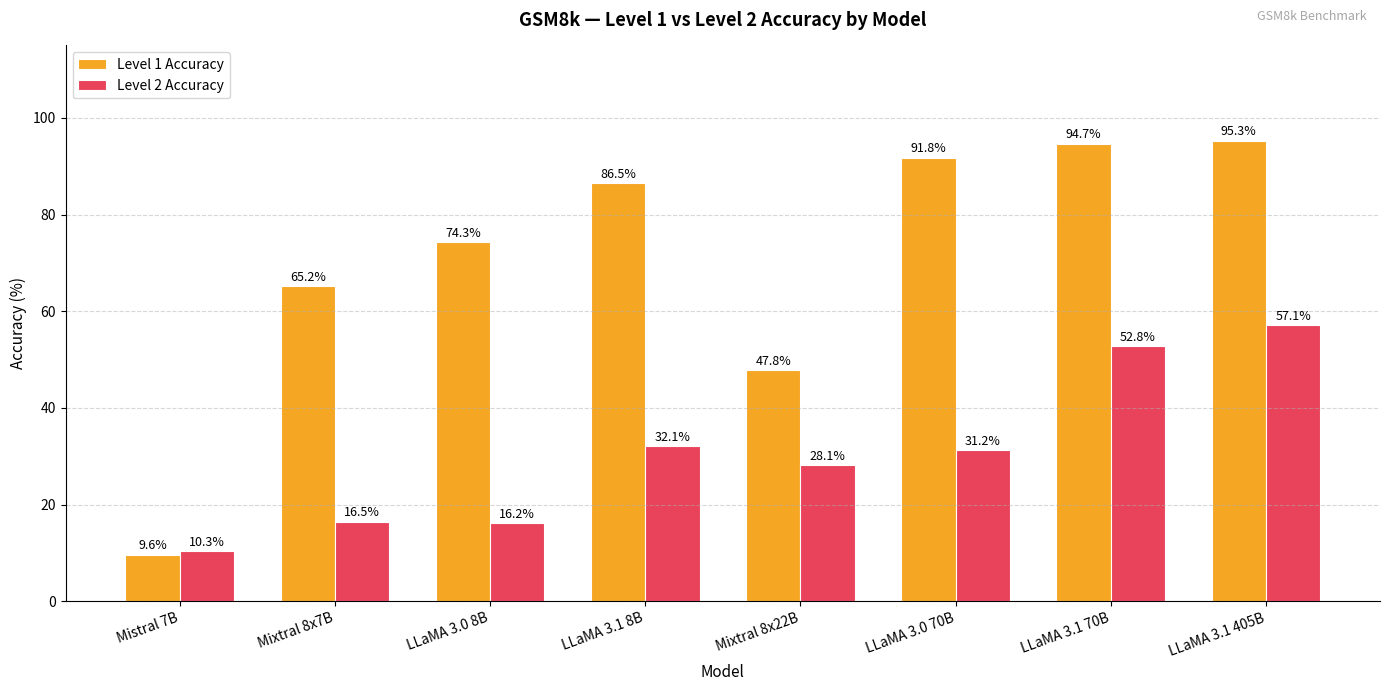

Is the value of Level 1 Accuracy at LLaMA 3.1 70B greater than the value of Level 2 Accuracy at LLaMA 3.0 70B?

Yes